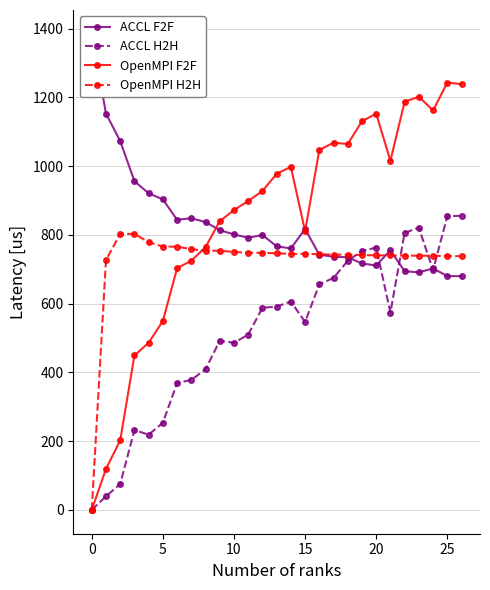

Rank the series at 26 from lowest to highest value.

ACCL F2F, OpenMPI H2H, ACCL H2H, OpenMPI F2F